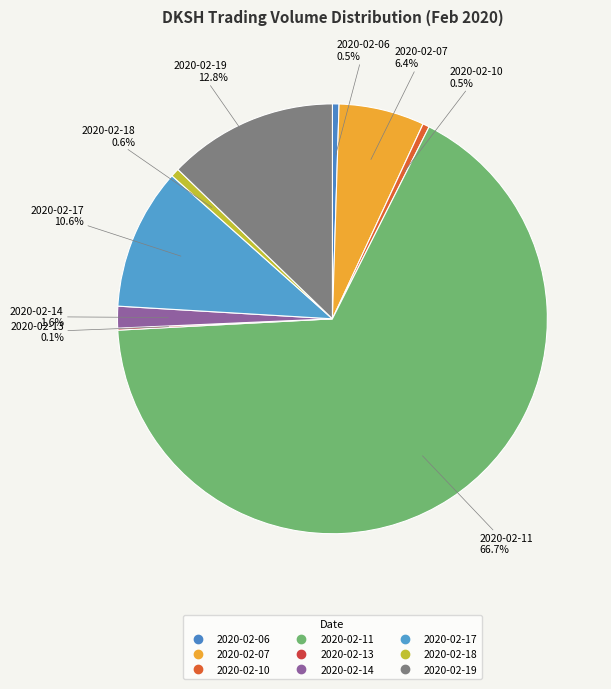

Does any single category account for the majority?

Yes